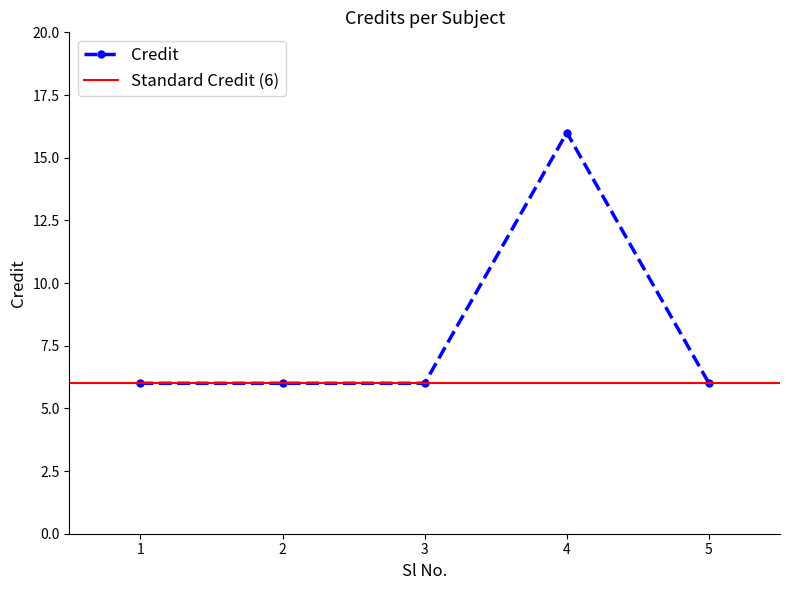

What is the change in value from 2 to 4?

+10